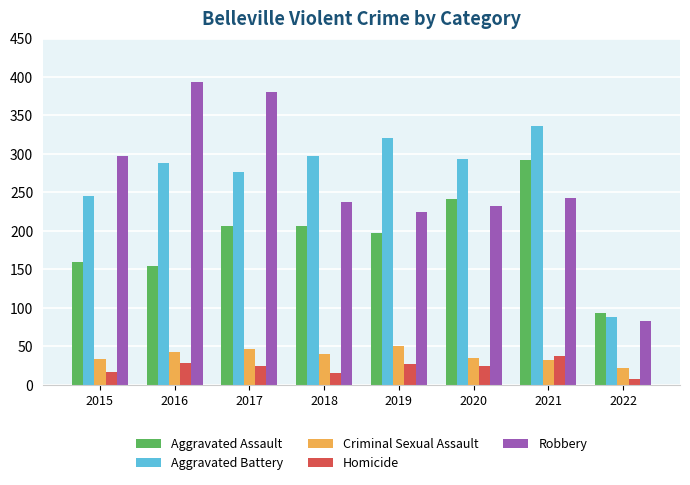

What is the minimum value shown in the chart?

8